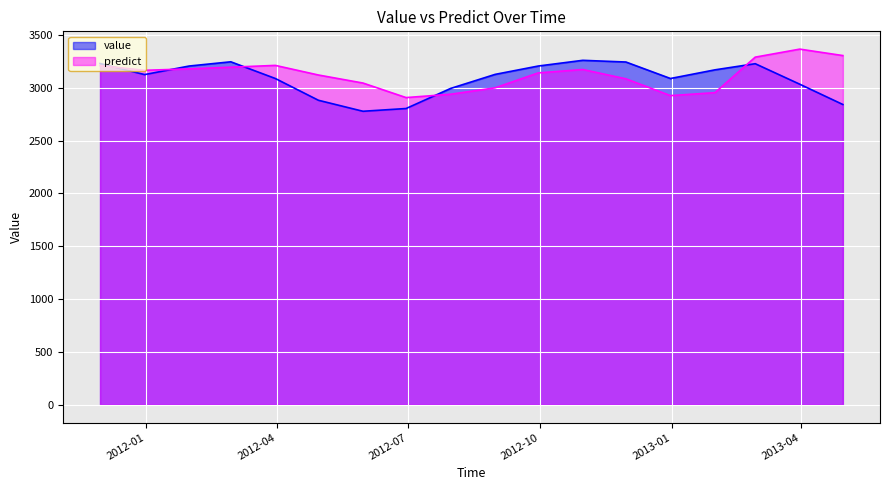

The value of predict at 2013-04-30 is 3304.0. True or false?

True